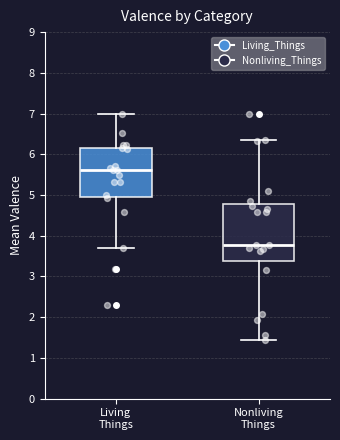

Where does the upper whisker of the box for Nonliving Things end on the y-axis? The values are not printed on the chart, so give them approximately, as read against the axis.

6.3